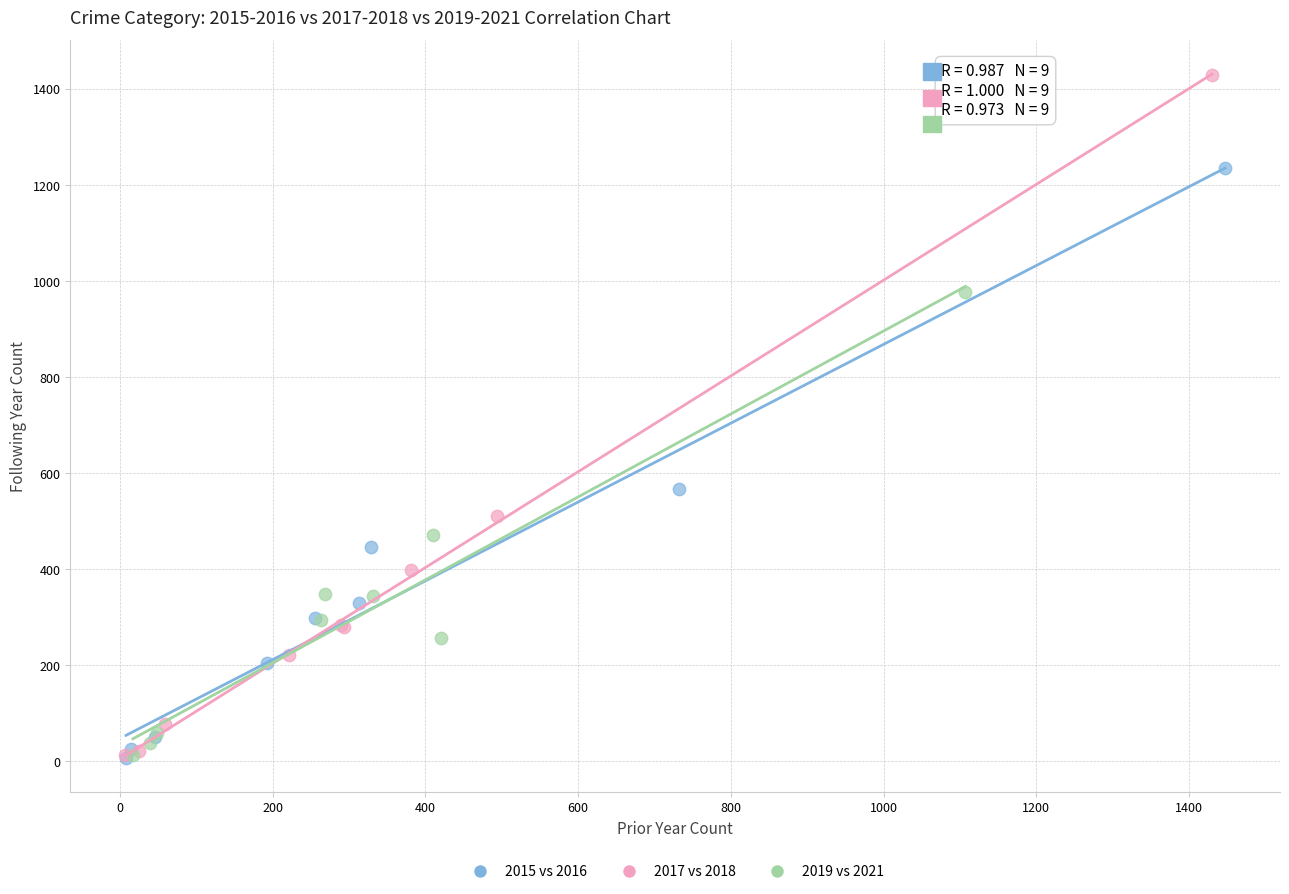

Which series has the largest Y range (max minus min)?

2017 vs 2018